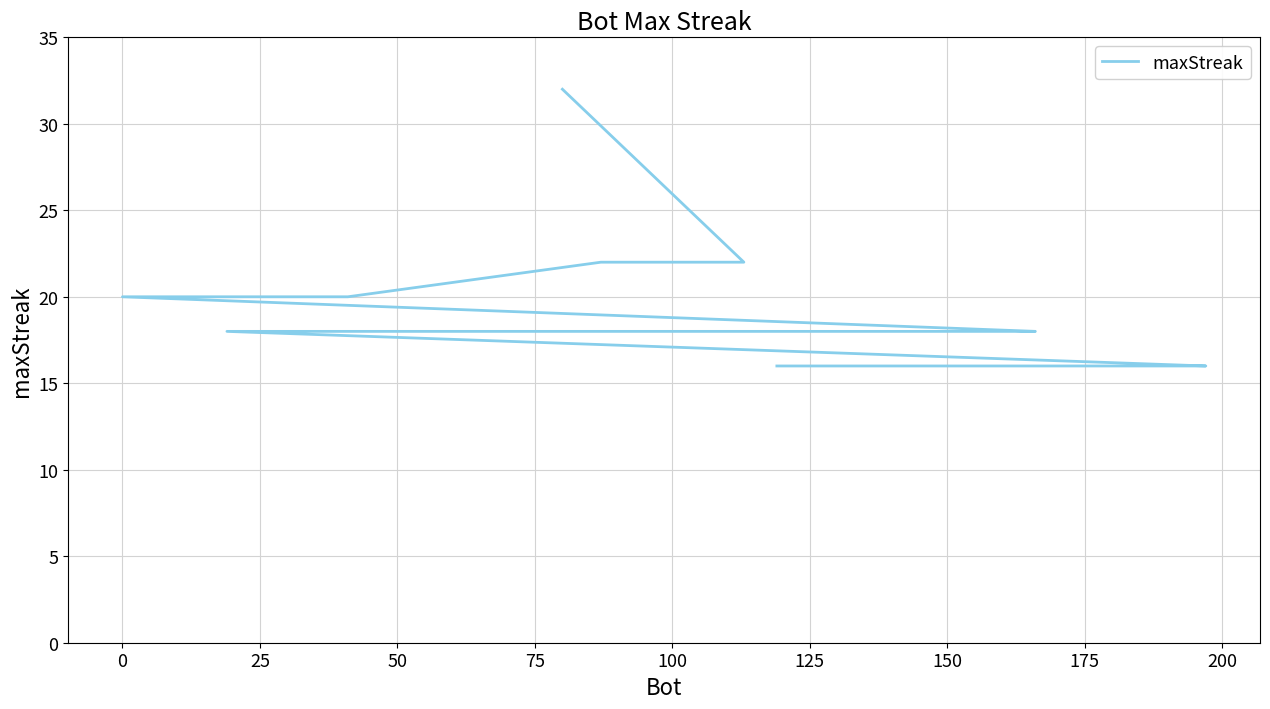

True or false: there are more than 2 points higher than both neighbors.

False